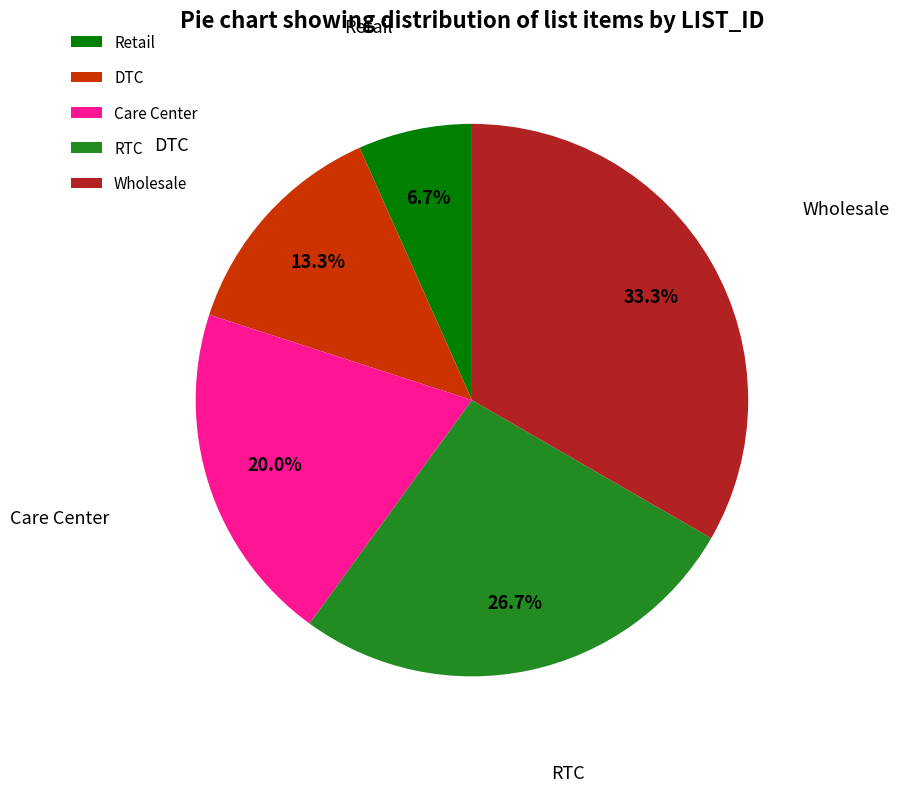

Combined, do RTC and DTC account for over 50%?

No